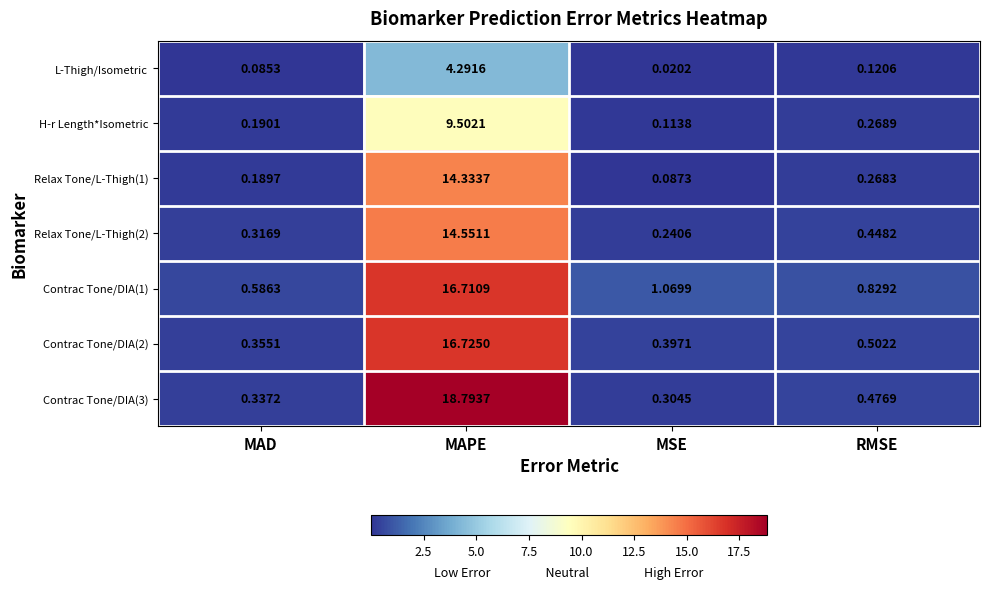

Where is Contrac Tone/DIA(3) nearest to the value 9?

RMSE